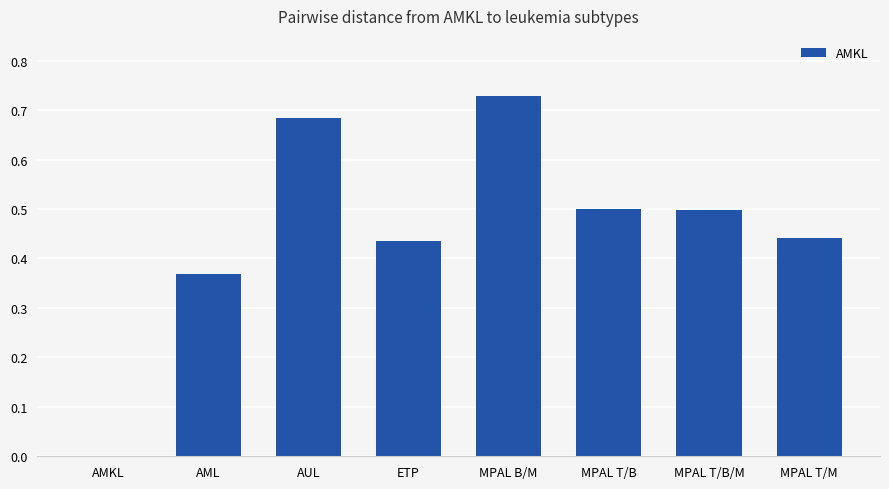

What is the sum of all values?

3.7